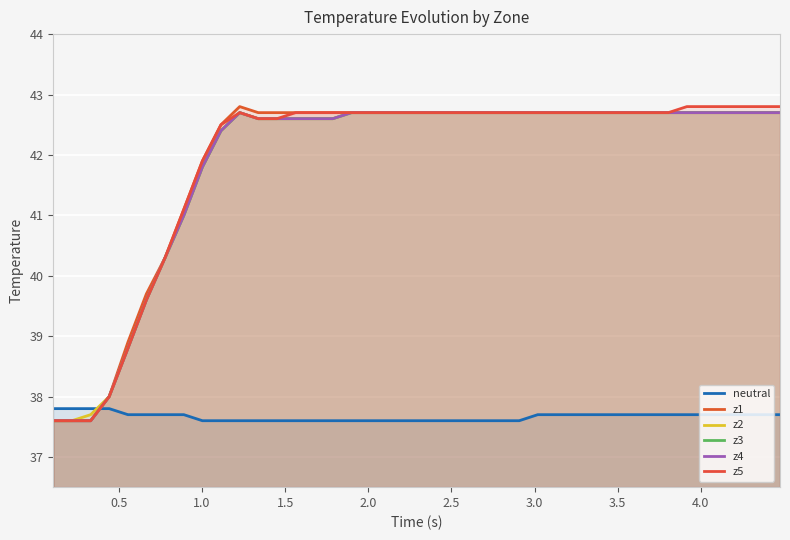

True or false: neutral has more than 1 points higher than both neighbors.

False